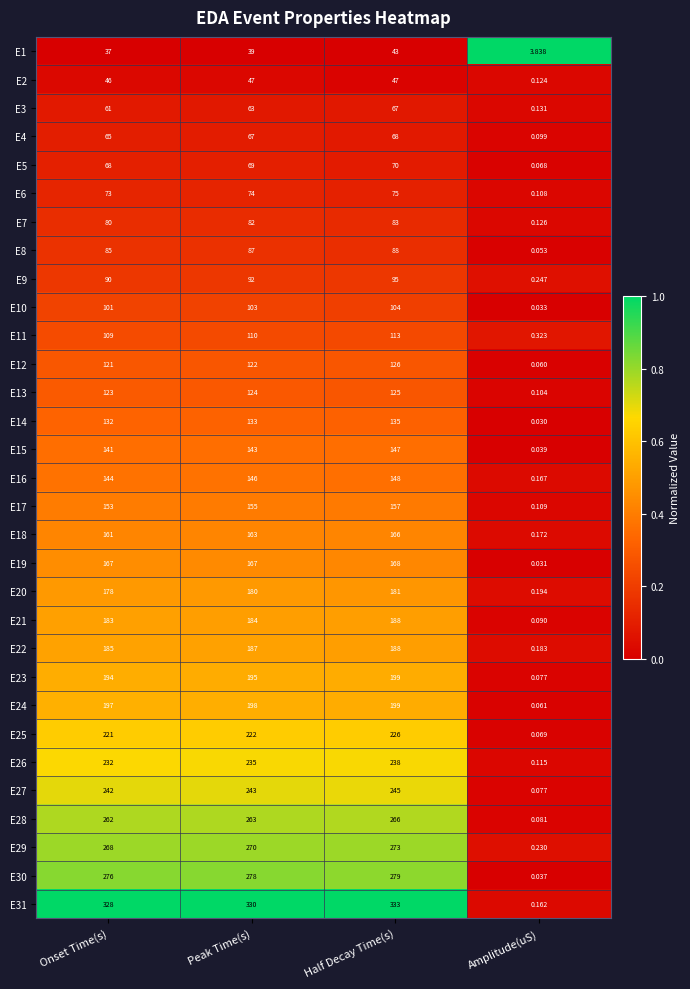

At which label is E7 closest to 41?

Onset Time(s)